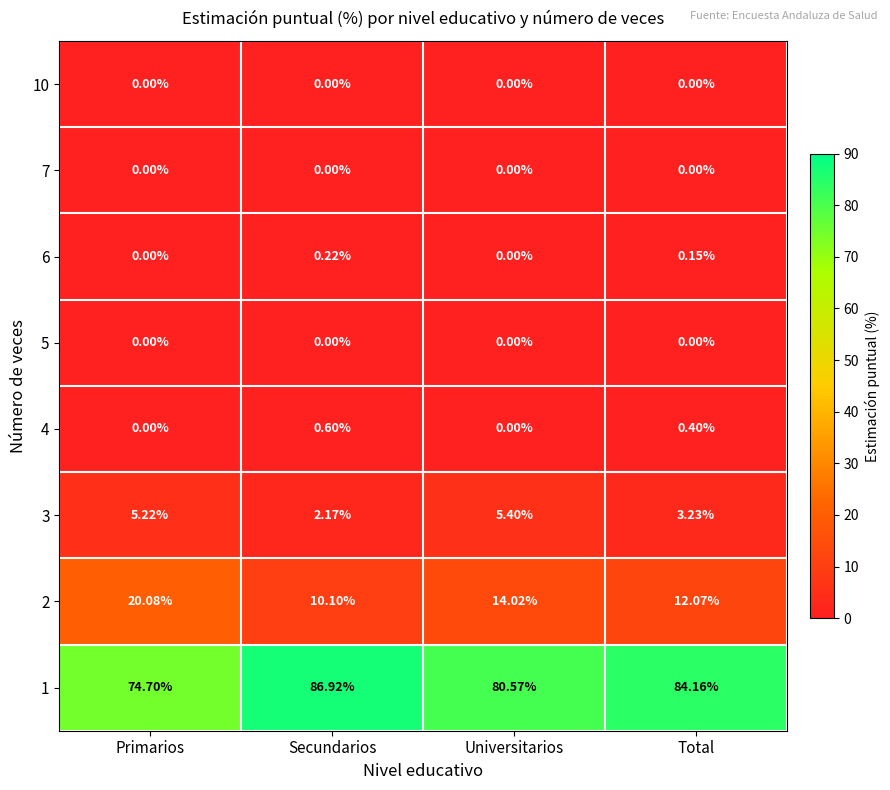

At which label does 1 first exceed 84?

Secundarios